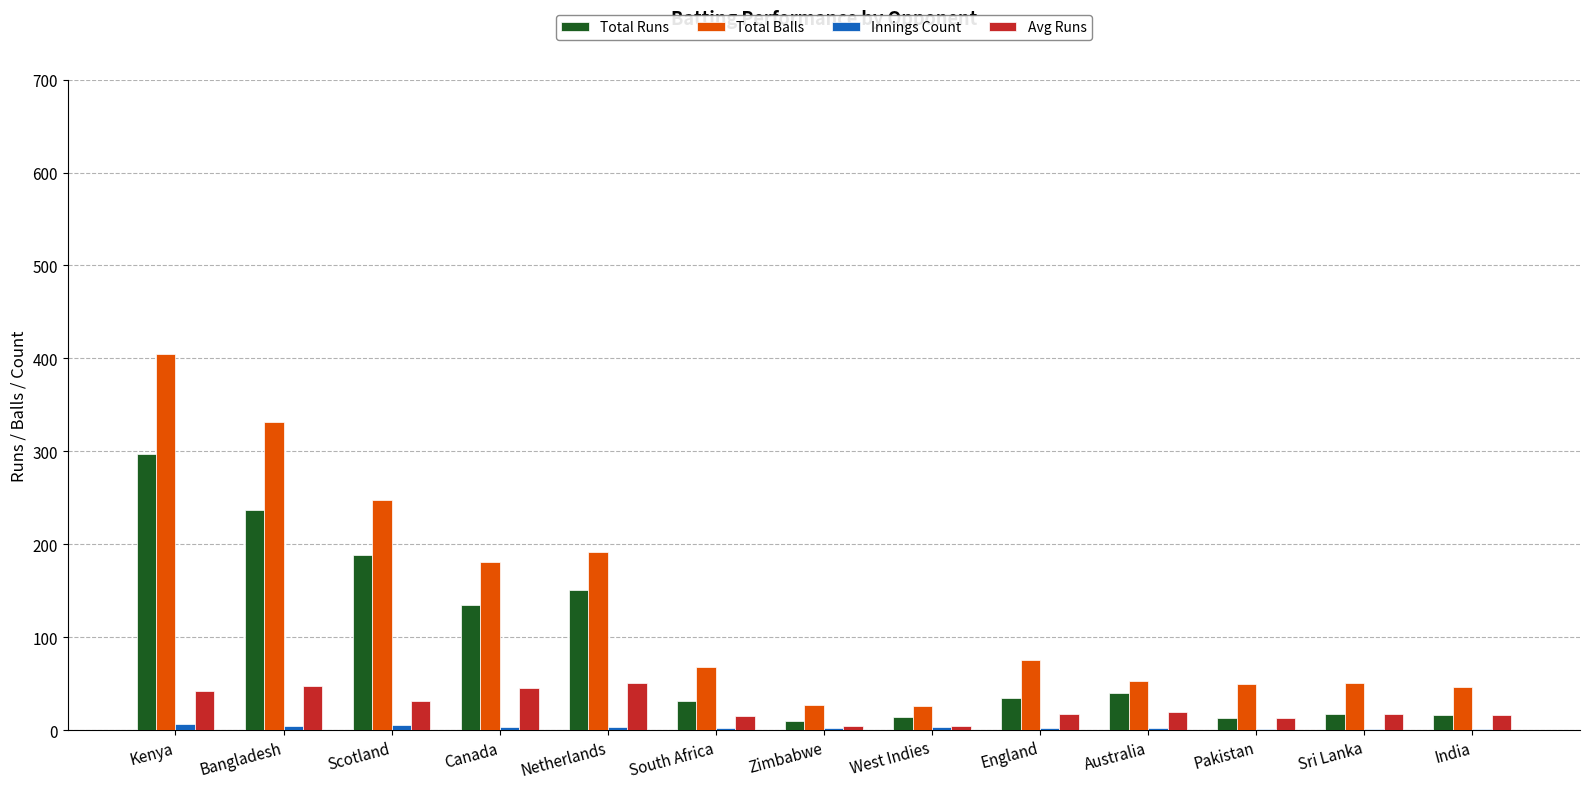

Count the number of categories in the chart.

13